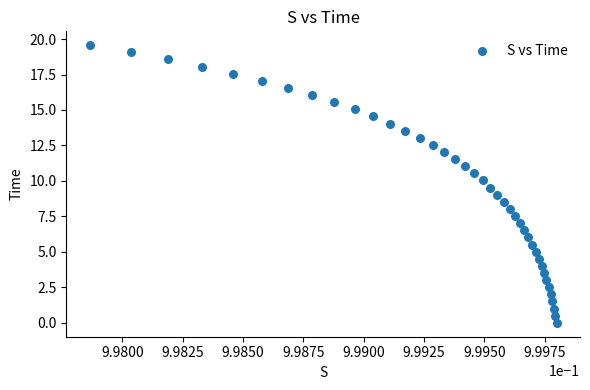

What is the range of Y values (max minus min)?

19.6